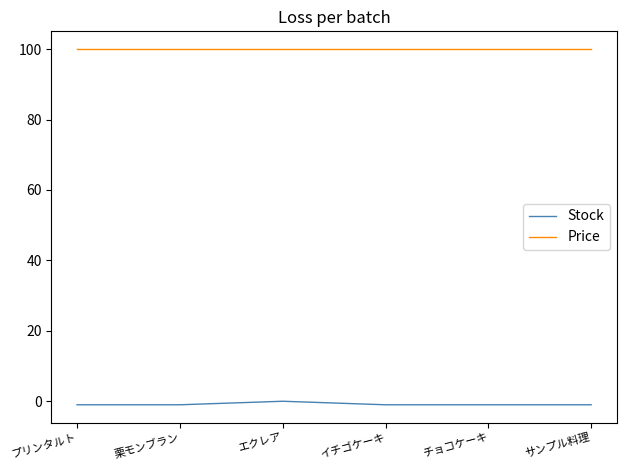

What position from the right is チョコケーキ?

2